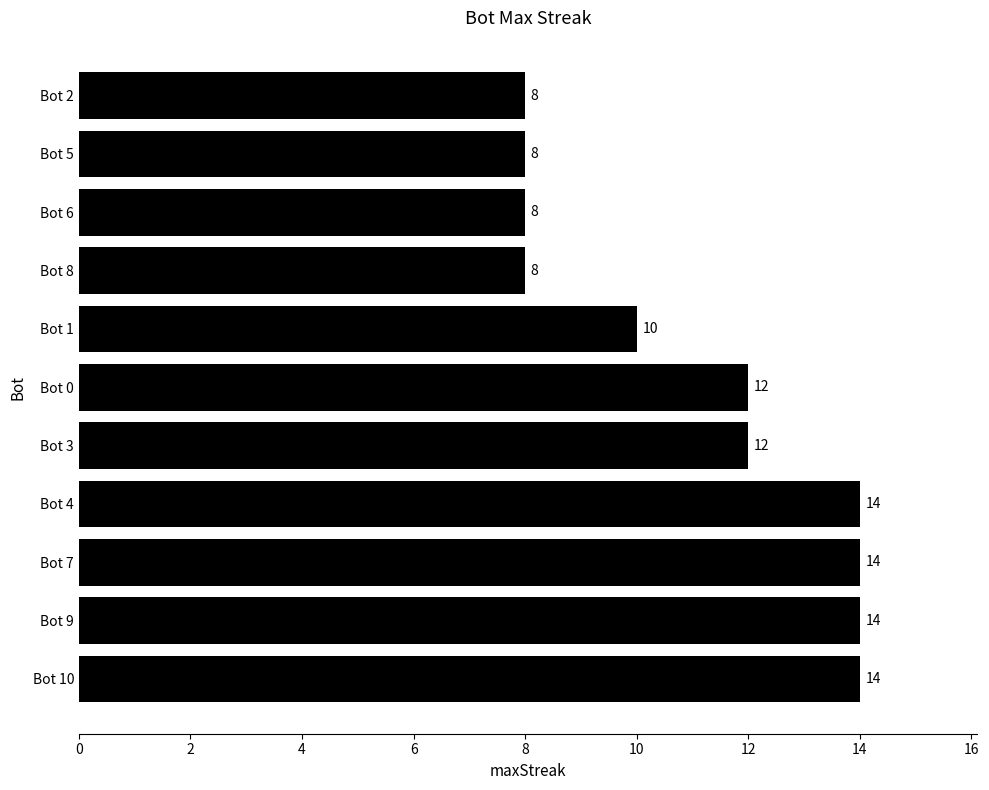

What is the sum of all values?

122